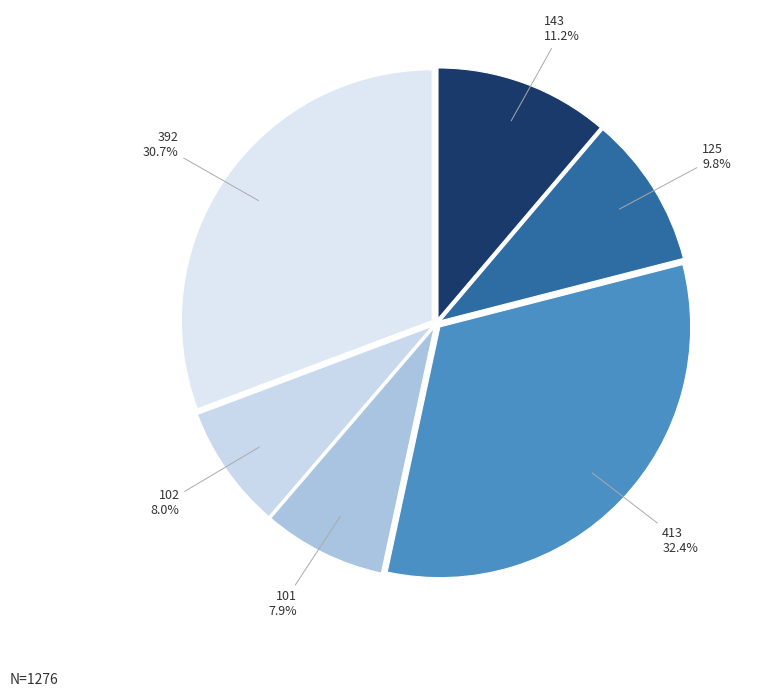

What is the ratio of the value at 413 to the value at 125?

3.3